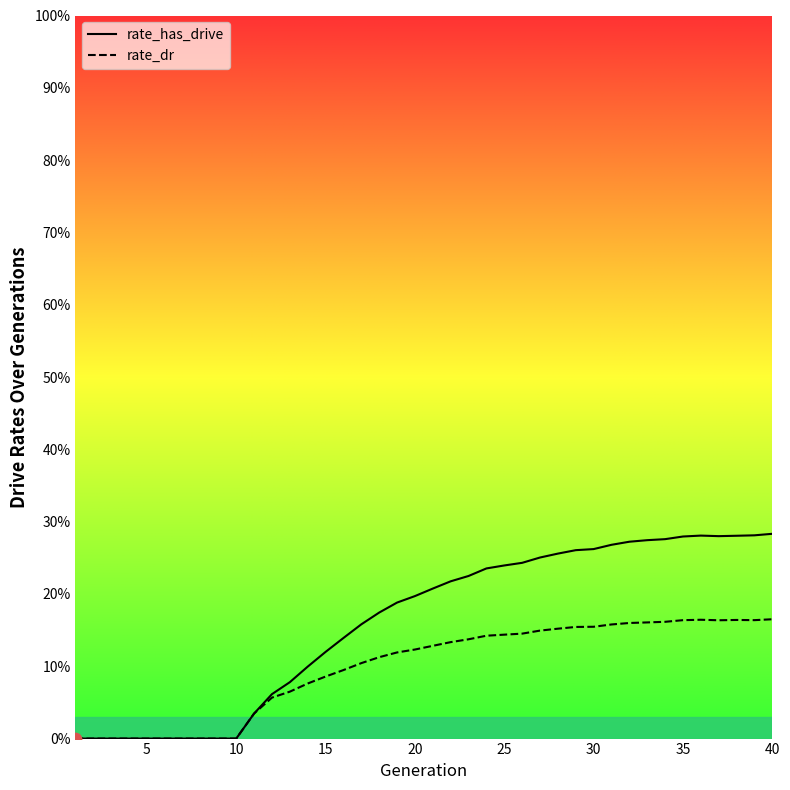

Is the value of rate_has_drive at 38 greater than the value of rate_dr at 4?

Yes